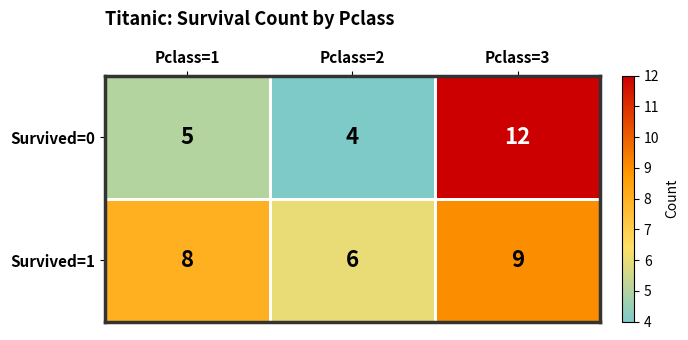

At how many categories does at least one series exceed 7?

2